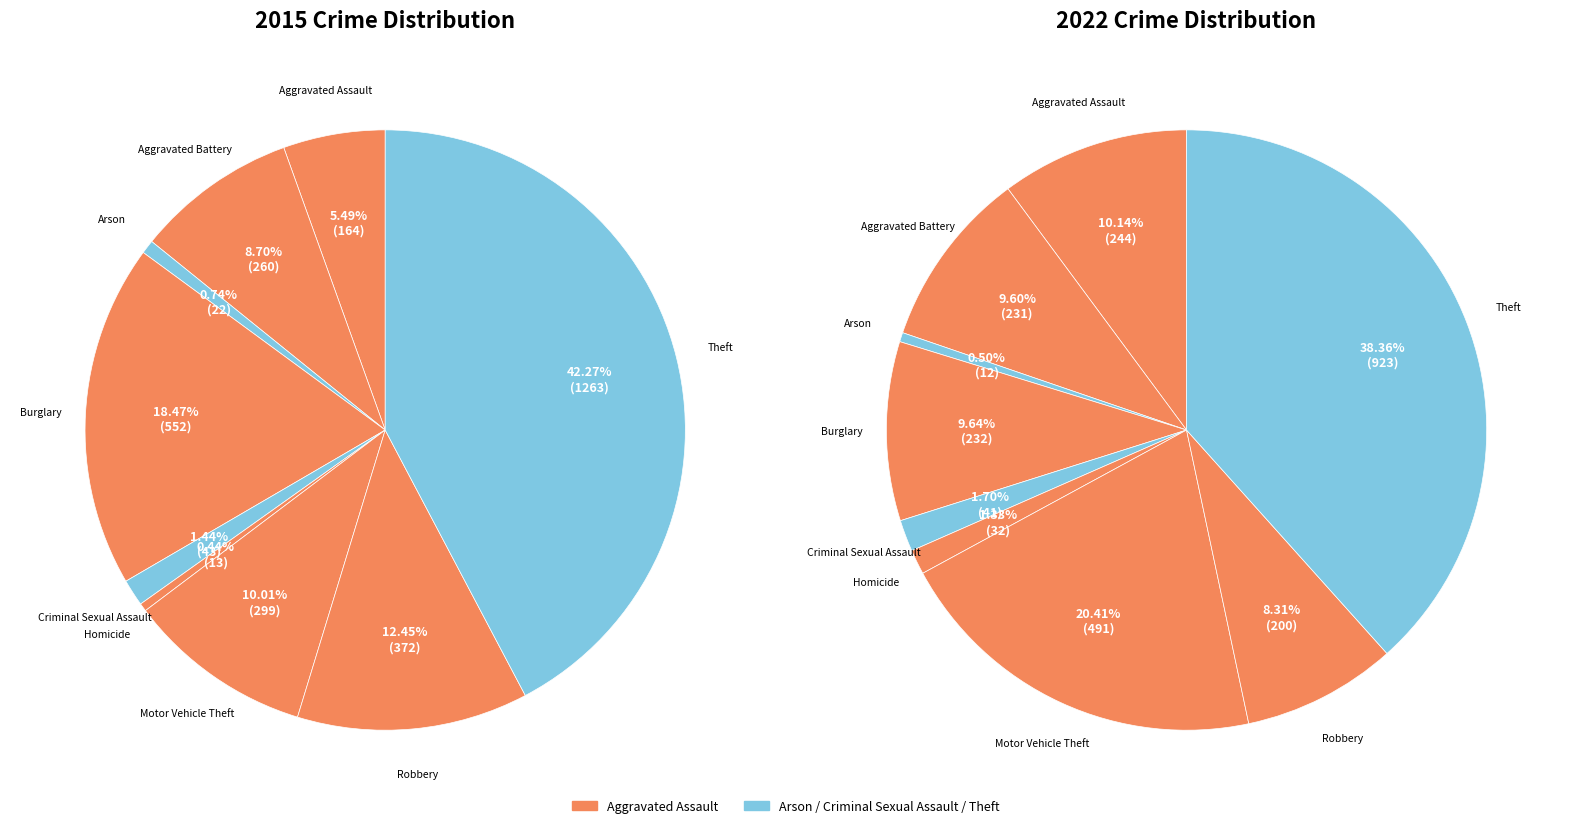

Is 6 the majority of the pie?

No